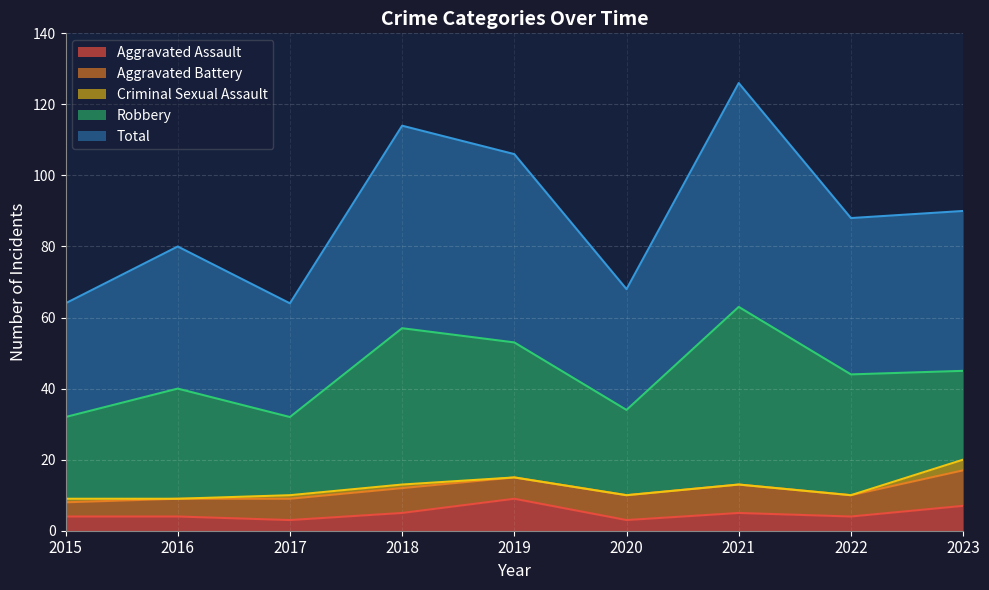

What is the minimum value for Aggravated Assault?

3